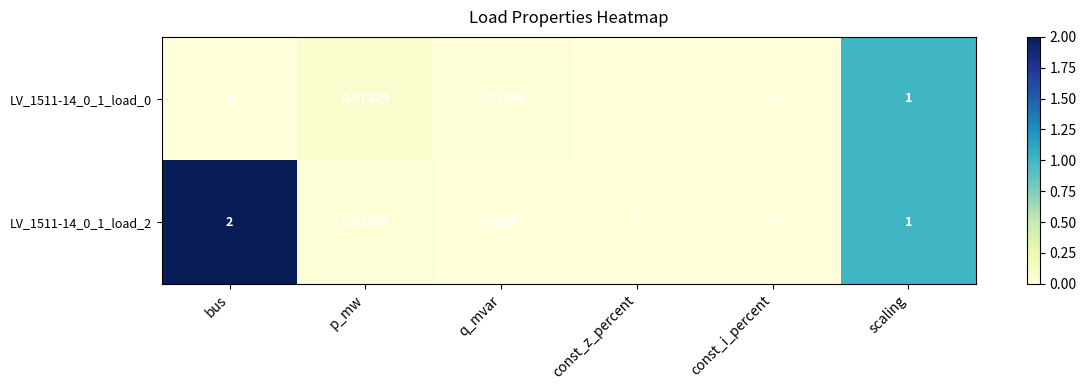

Which category has the highest value in the LV_1511-14_0_1_load_2 series?

bus